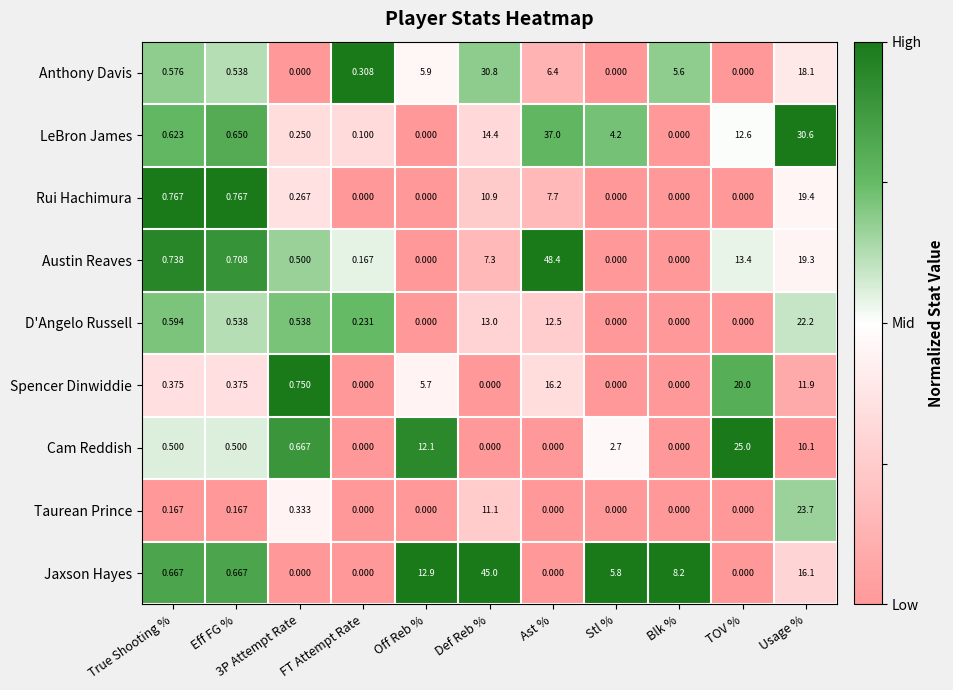

At which category is the sum across all series the highest?

Usage %